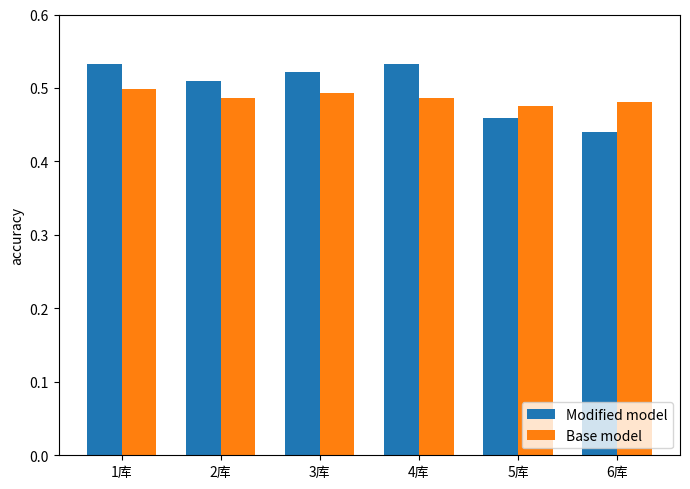

Which category has the lowest value in the Modified model series?

6库